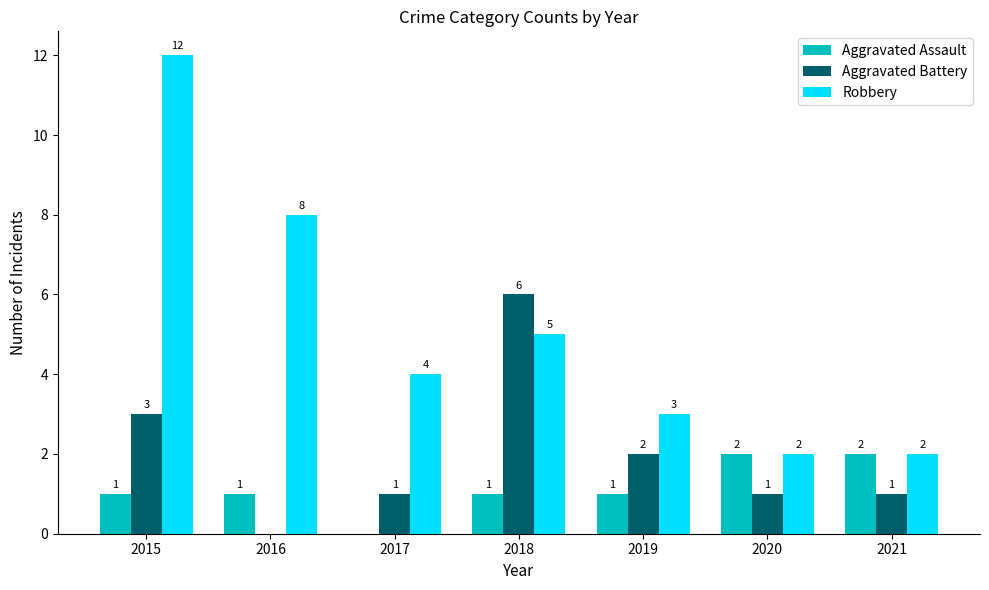

What is the sum of all Aggravated Battery values?

14